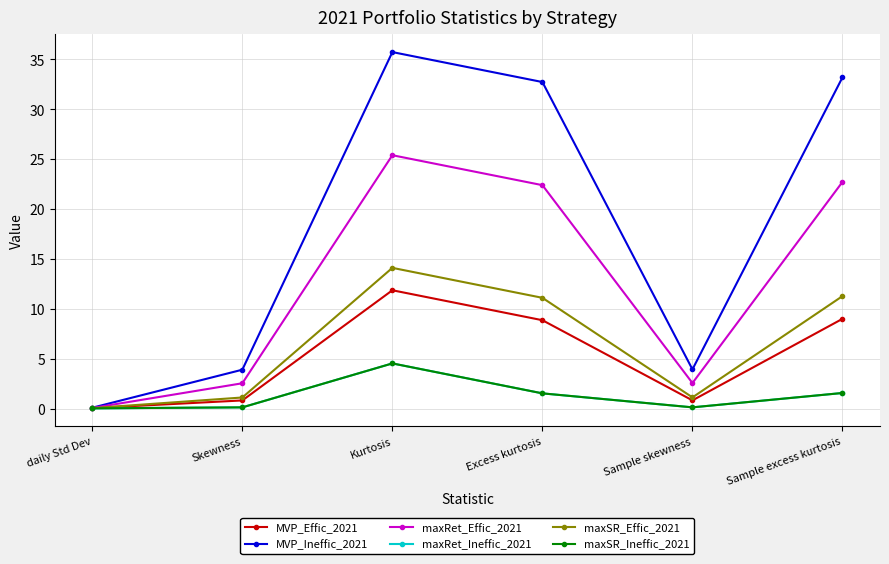

List the labels in order of maxRet_Ineffic_2021 value, largest first.

Kurtosis, Sample excess kurtosis, Excess kurtosis, Sample skewness, Skewness, daily Std Dev